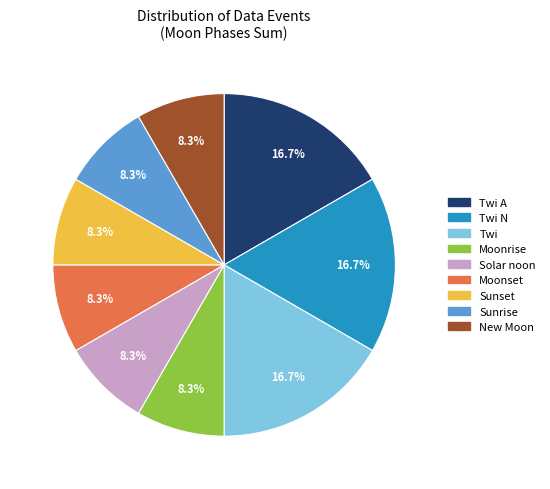

How many segments does this pie chart have?

9